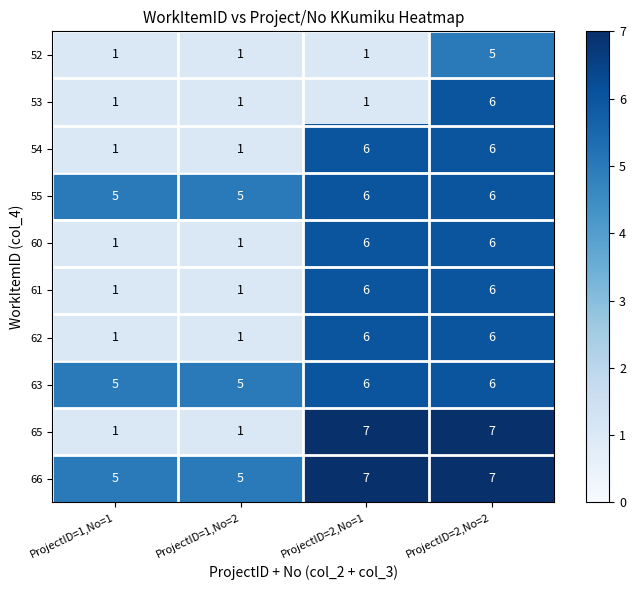

At how many categories does at least one series exceed 3?

4